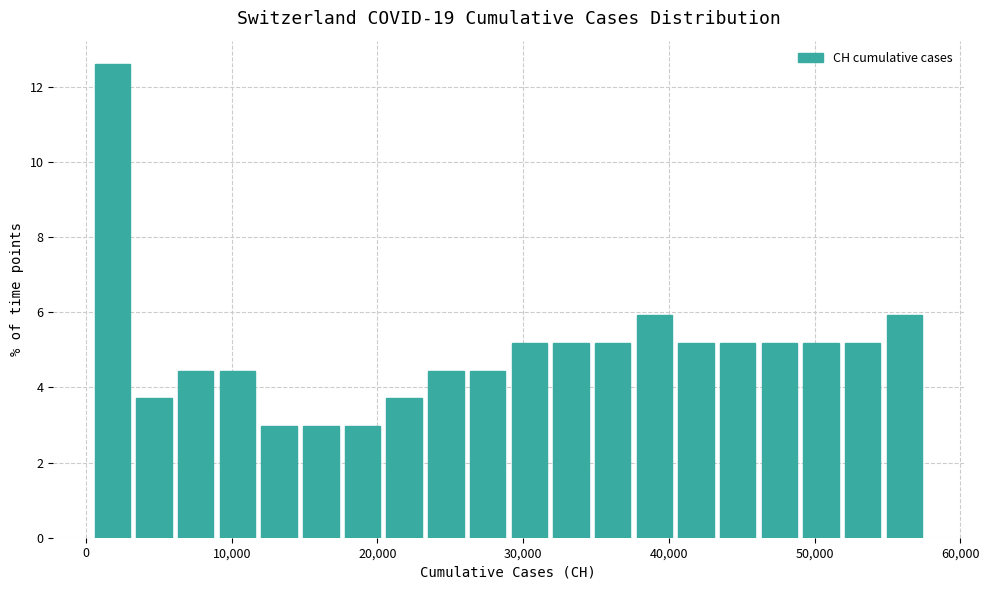

Around what value on the x-axis is the tallest bar? Give the approximate position of its centre, as read against the axis.

2000